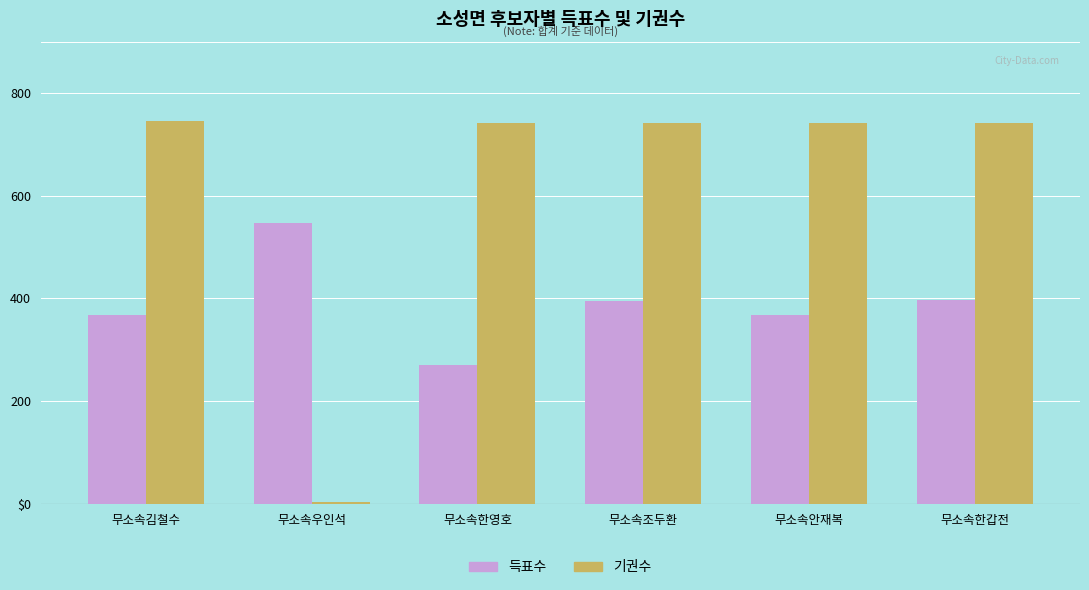

Where does the 기권수 series first go above 741?

무소속김철수